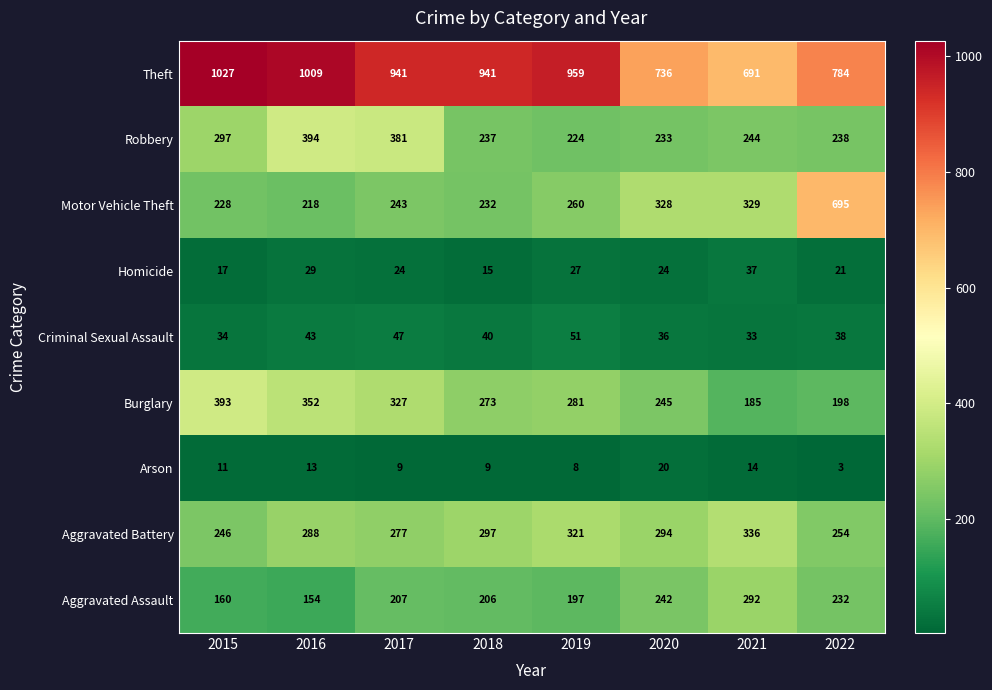

Is it true that Robbery equals 394 at 2016?

True